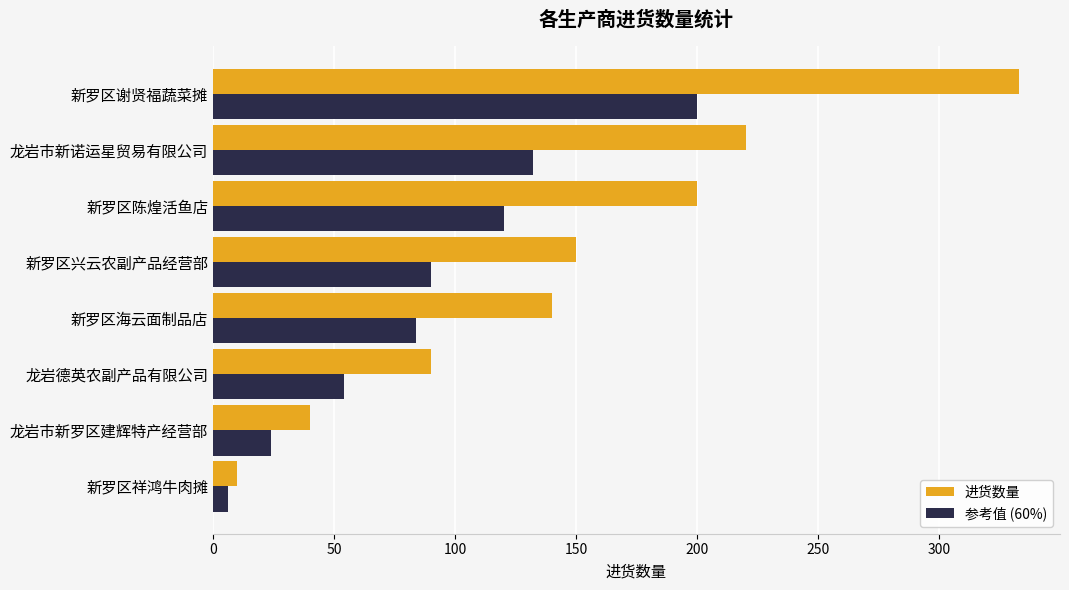

Is it true that 参考值 (60%) equals 122.2 at 新罗区兴云农副产品经营部?

False